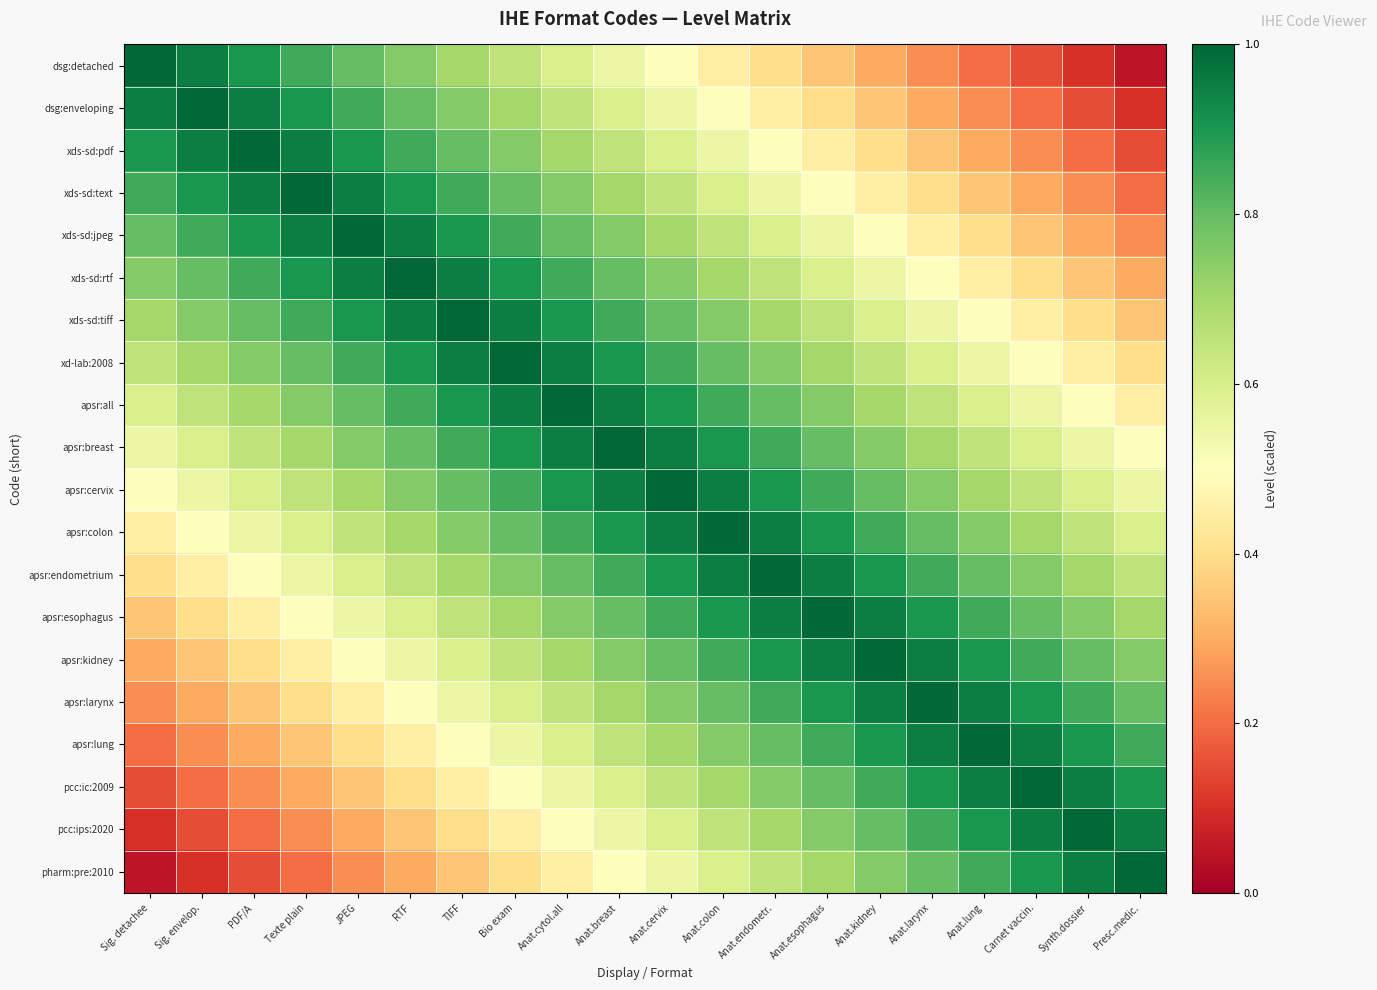

Which series has the largest range (max minus min)?

dsg:detached